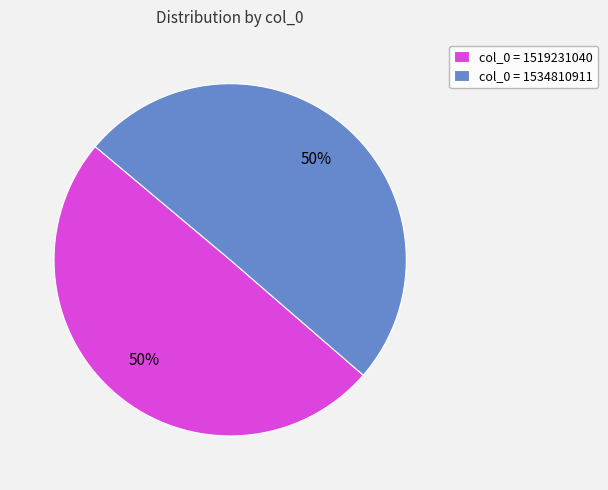

To the nearest percent, what is the average slice percentage?

50%